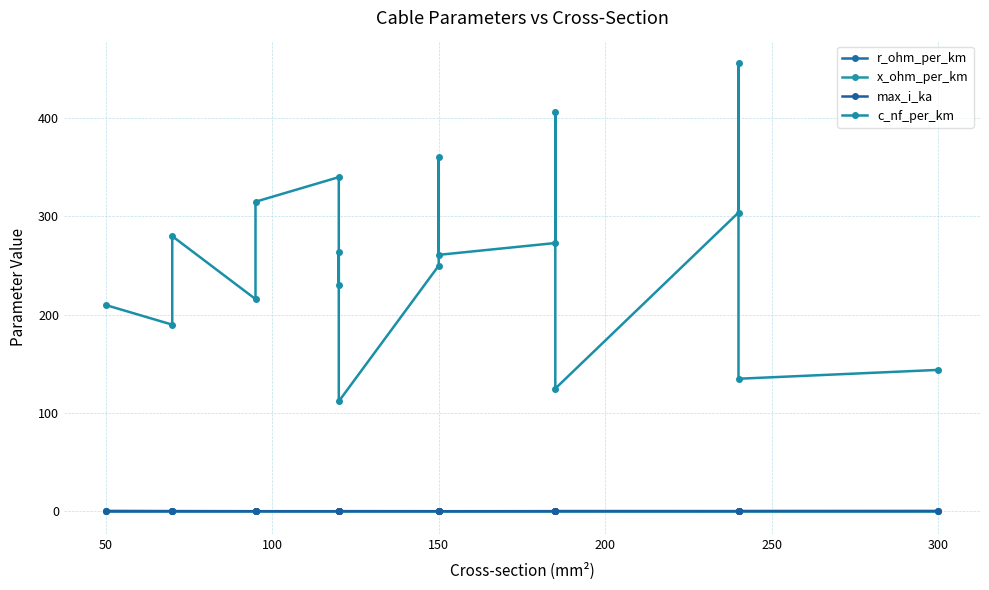

How many lines are shown in the chart?

4